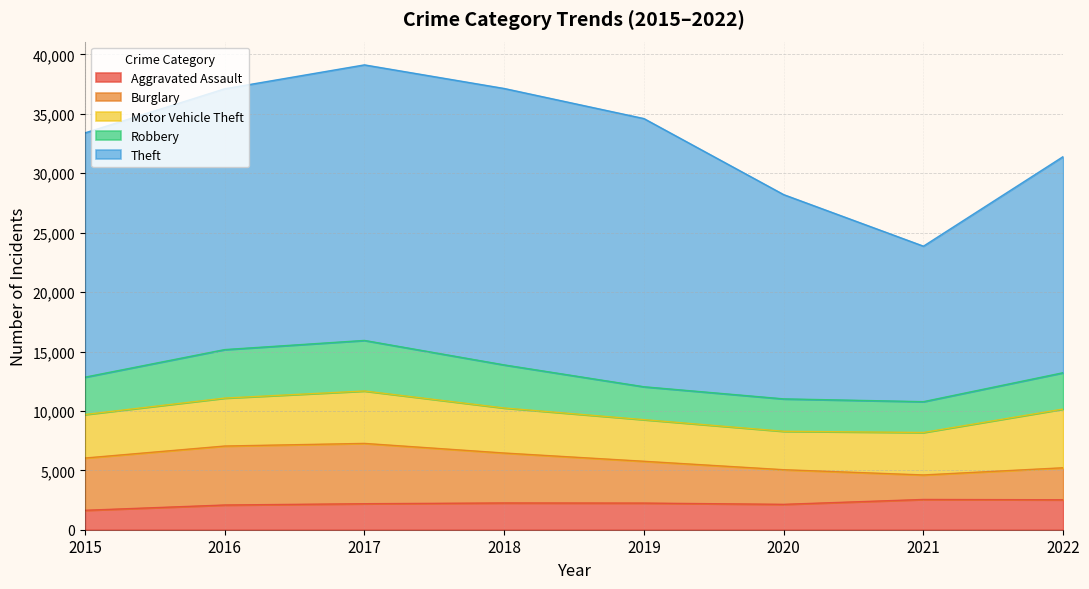

True or false: Motor Vehicle Theft has more than 0 points higher than both neighbors.

True